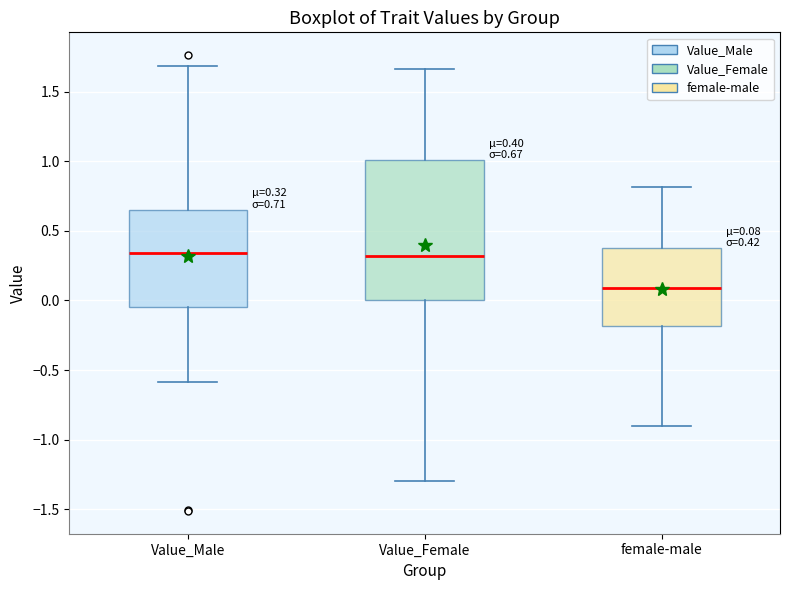

Which box is the tallest, from its lower edge to its upper edge?

Value_Female